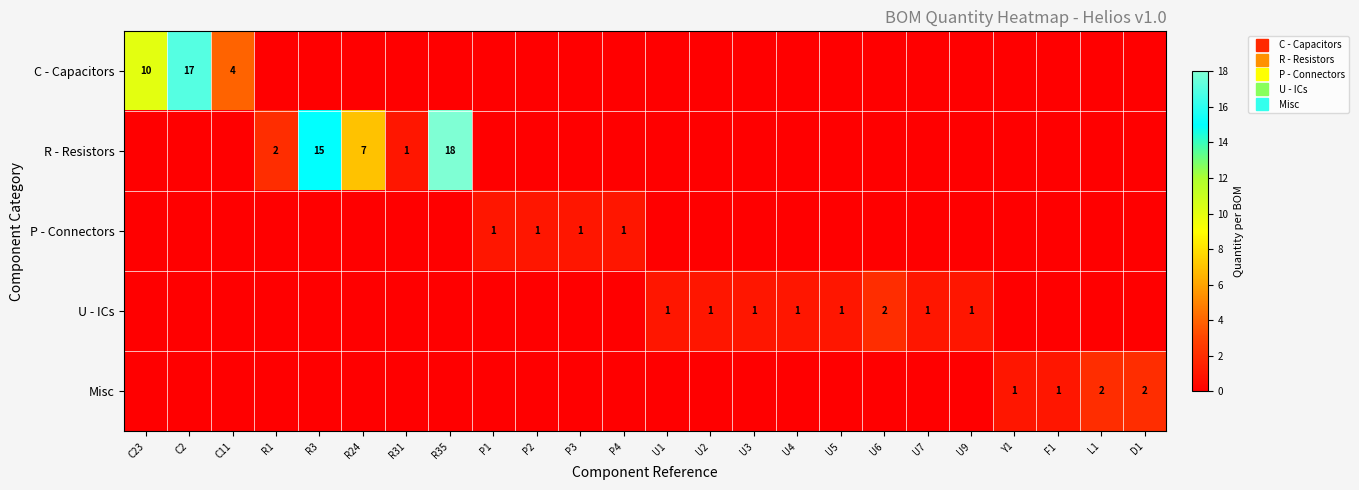

What is the maximum value shown in the chart?

18